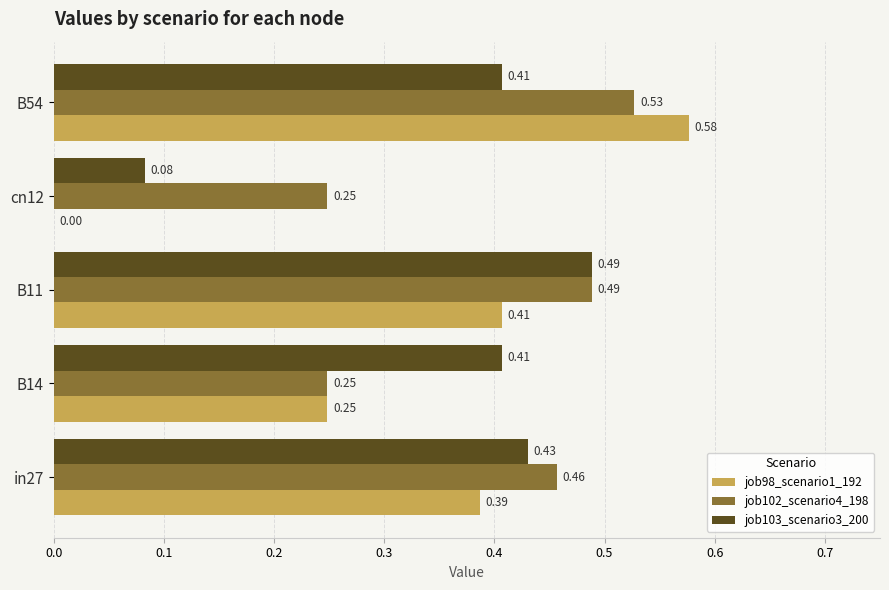

Which label corresponds to the largest value in the chart?

B54